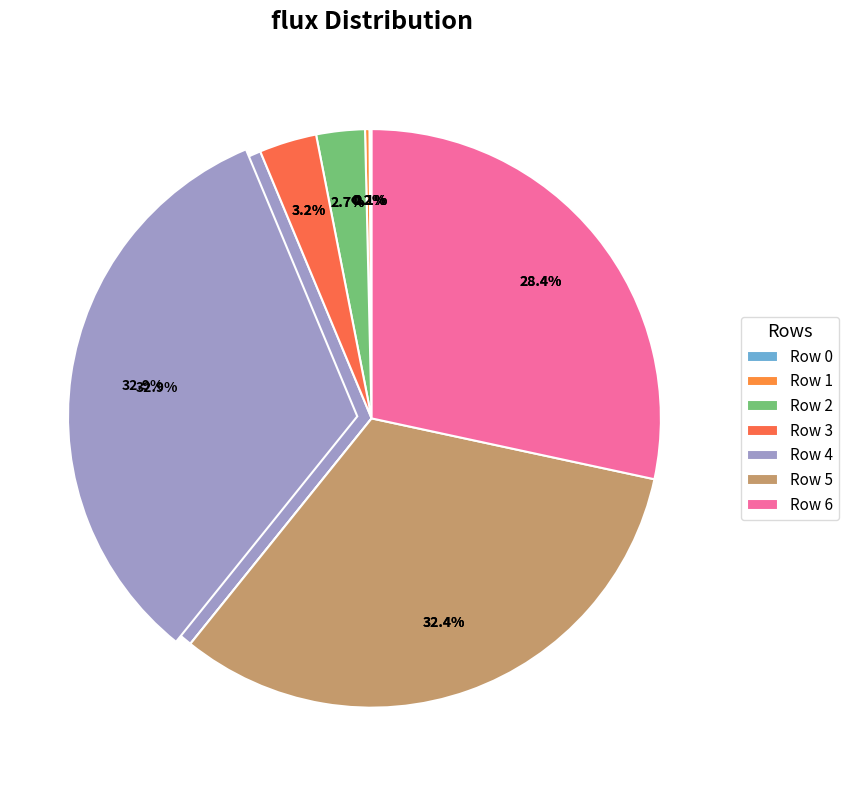

What is the change in value from Row 2 to Row 4?

+17.0